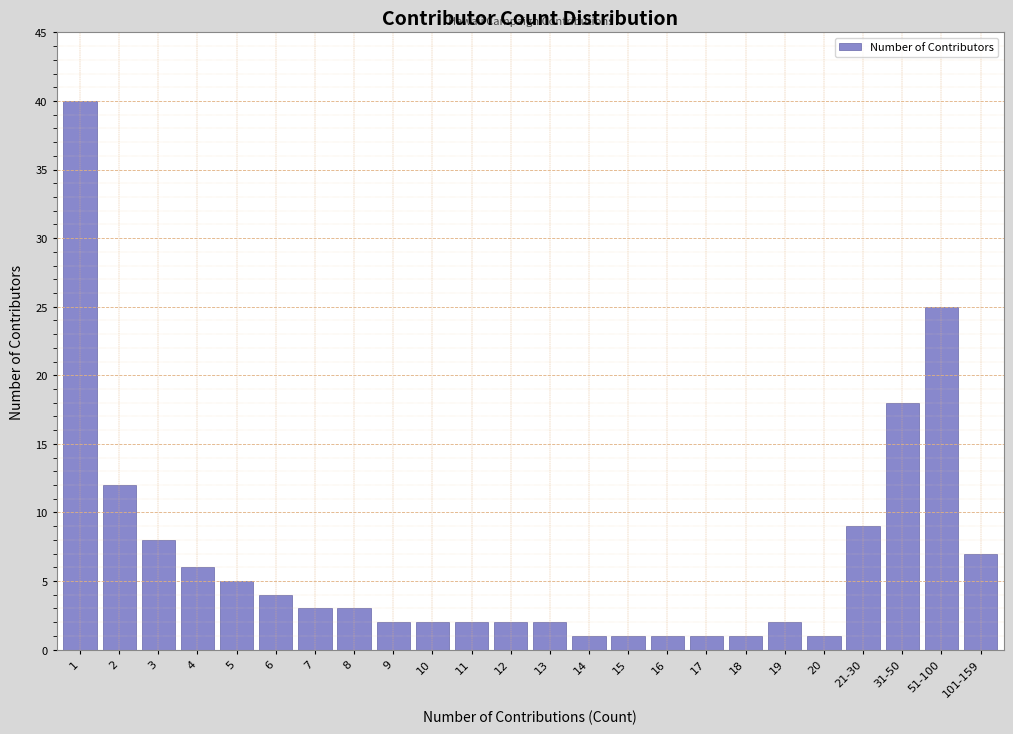

Reading left to right, what are all the values shown in this chart?

1=40	2=12	3=8	4=6	5=5	6=4	7=3	8=3	9=2	10=2	11=2	12=2	13=2	14=1	15=1	16=1	17=1	18=1	19=2	20=1	21-30=9	31-50=18	51-100=25	101-159=7